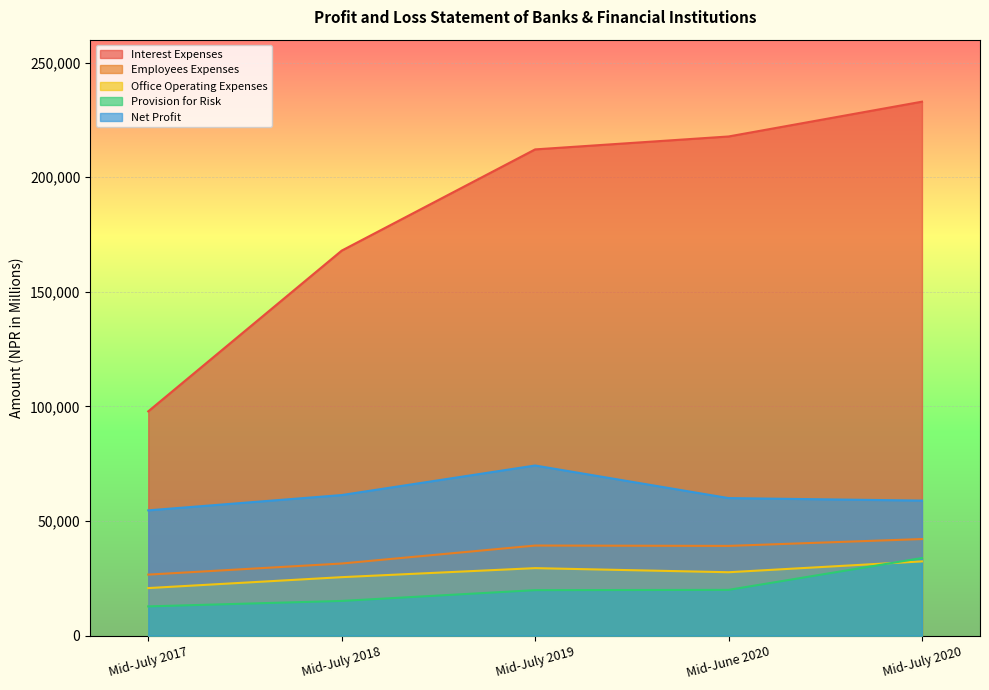

Where is Provision for Risk nearest to the value 23316?

Mid-June 2020